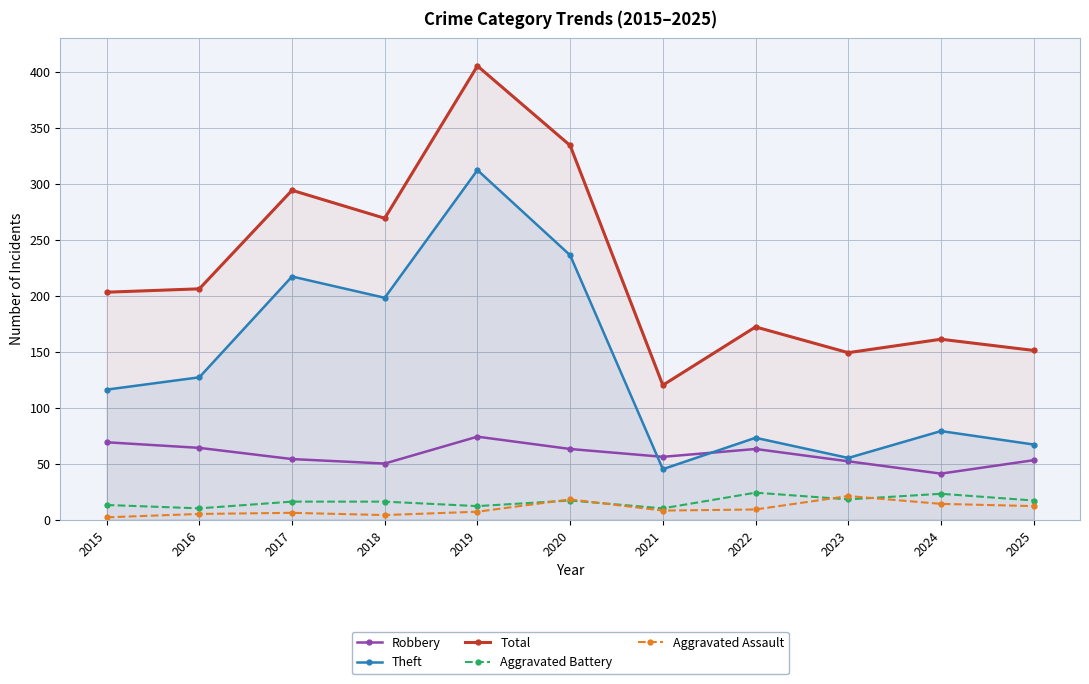

What is the maximum value for Theft?

312